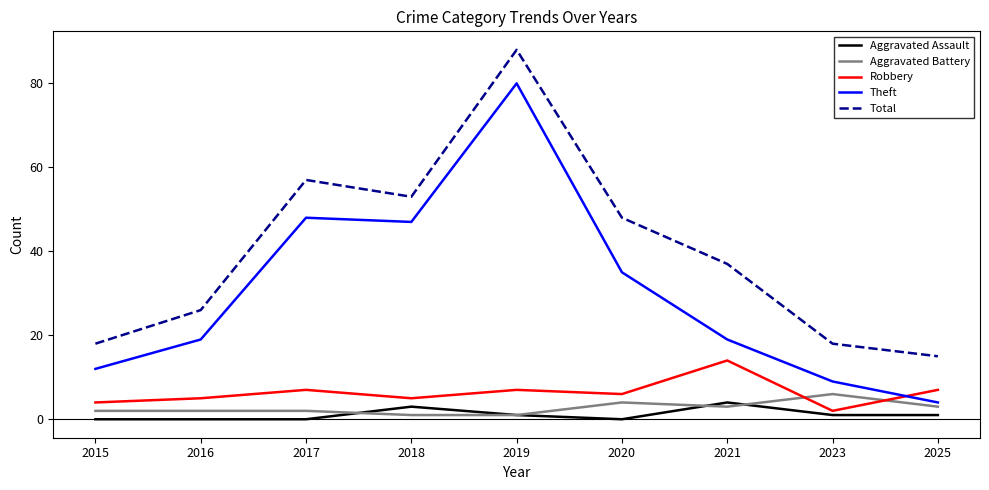

What is the total value across all series at 2017?

114